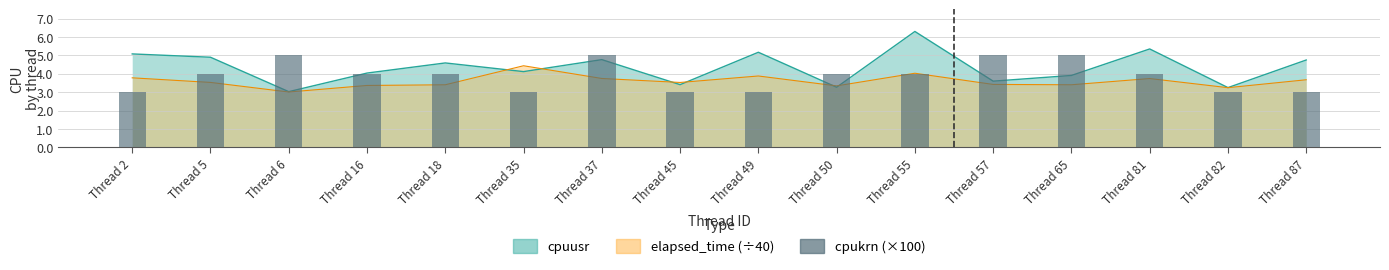

At which category does the chart reach its peak across all series?

Thread 6